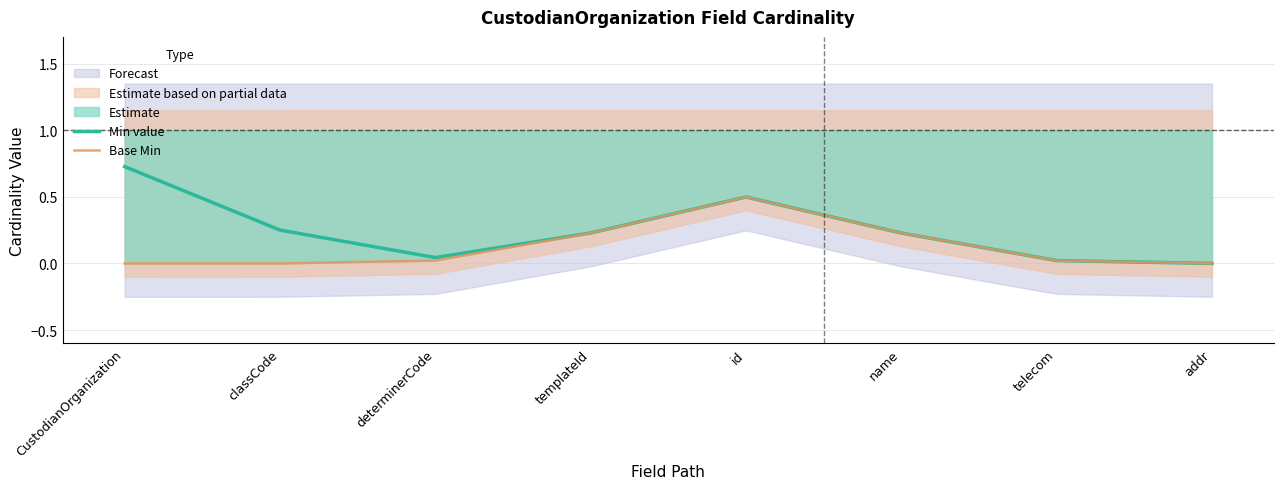

At how many categories does at least one series exceed 0?

8